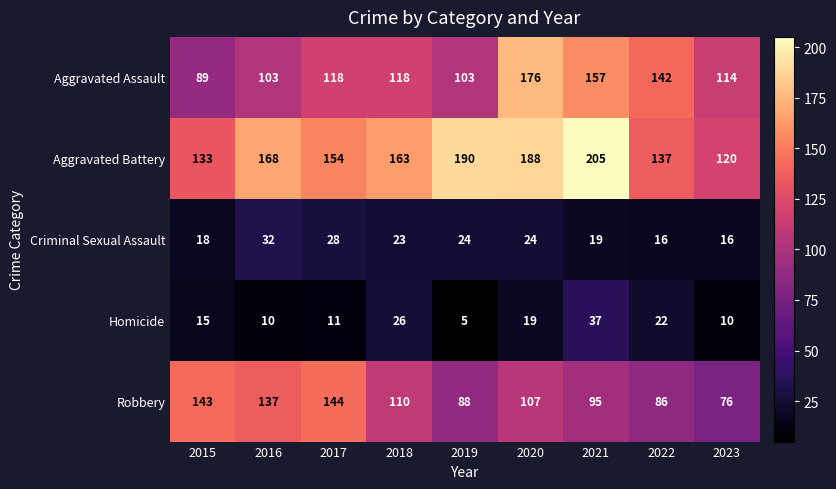

Which series has the largest range (max minus min)?

Aggravated Assault